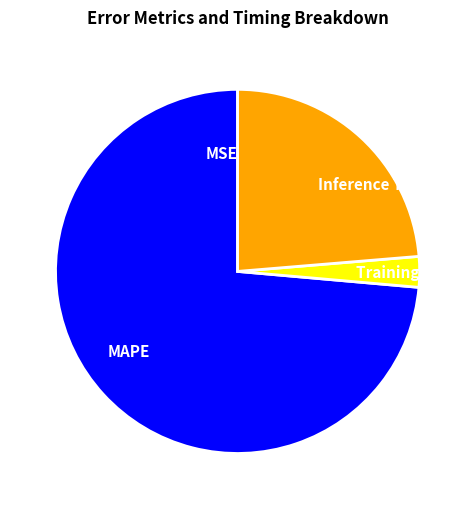

Which slice is the largest?

MAPE